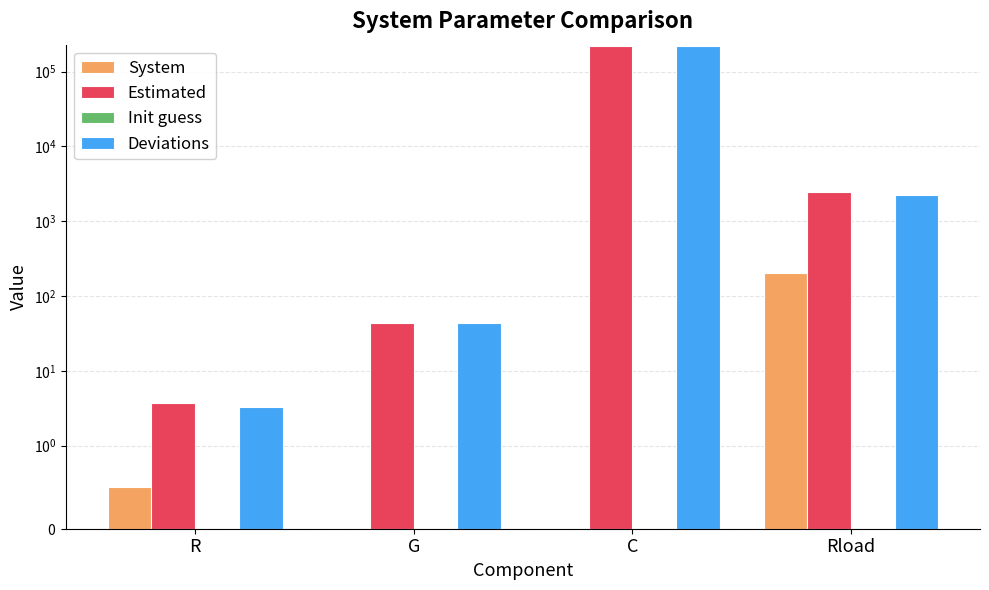

Reading left to right, transcribe all the data shown in this chart.

System: 0.5	0.0	0.0	200.0
Estimated: 3.8	43.6	217929.7	2419.2
Init guess: 0.0	0.0	0.0	0.0
Deviations: 3.3	43.6	217929.7	2219.2